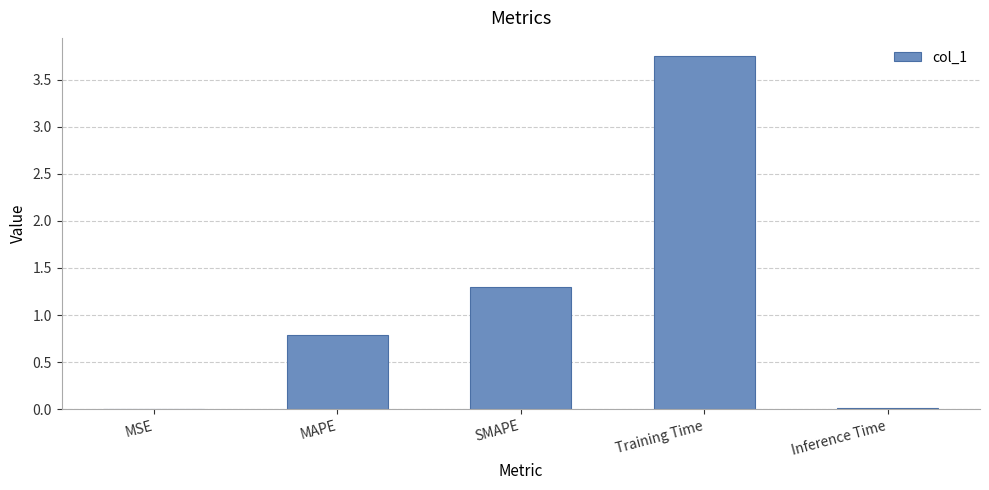

Where is the data nearest to the value 1?

MAPE